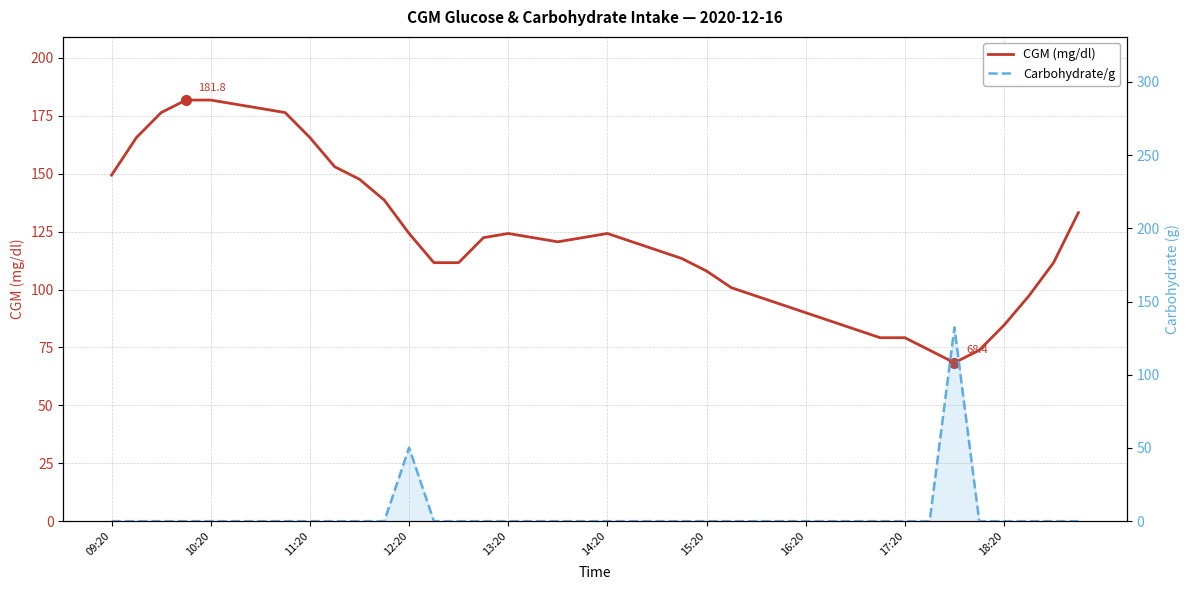

How many interior local peaks does the CGM (mg/dl) series have?

2